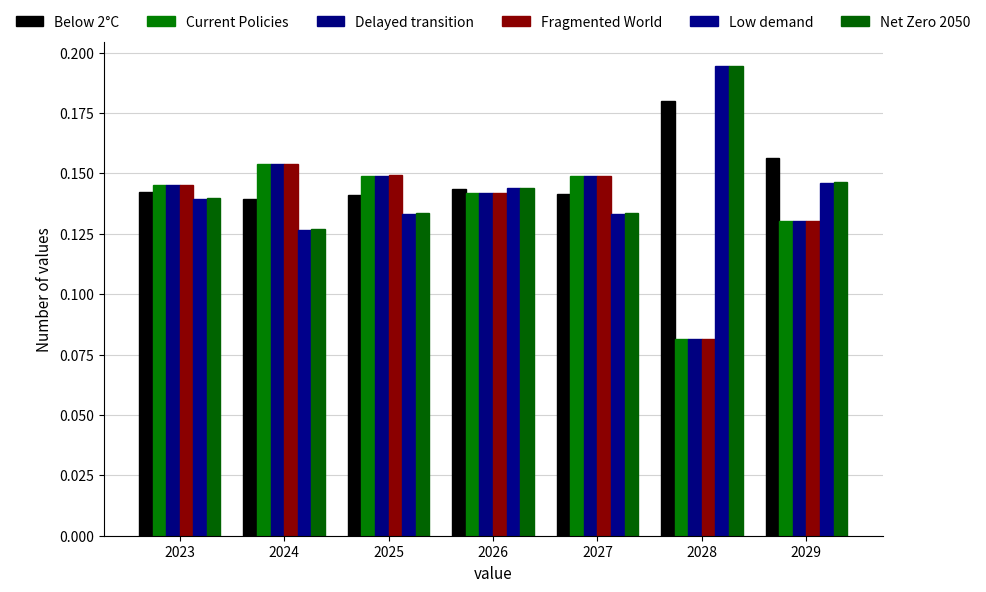

What are all the series names shown in the legend?

Below 2°C, Current Policies, Delayed transition, Fragmented World, Low demand, Net Zero 2050